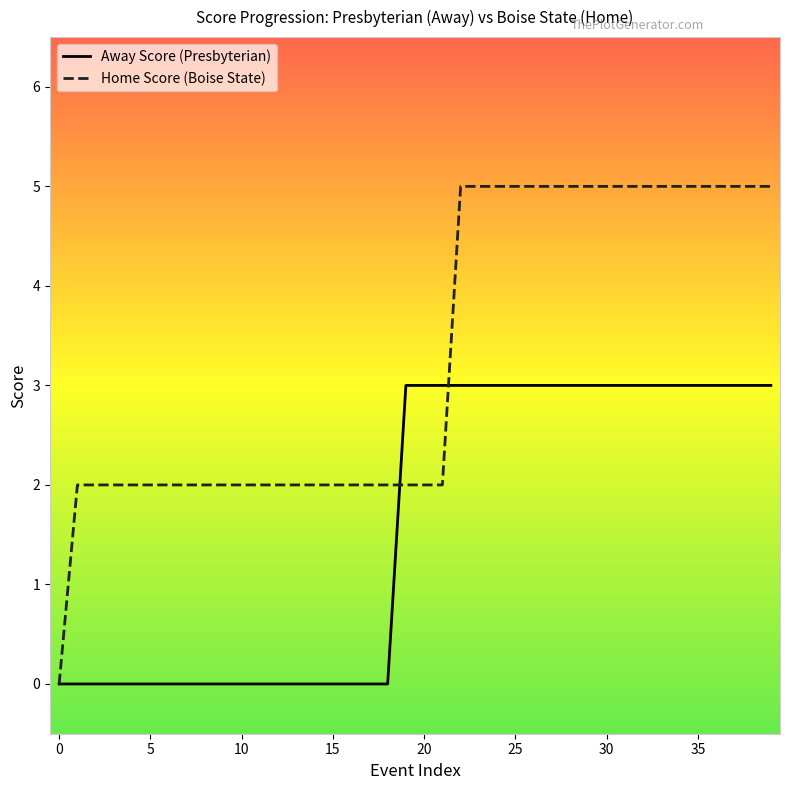

Which series has the largest range (max minus min)?

Home Score (Boise State)